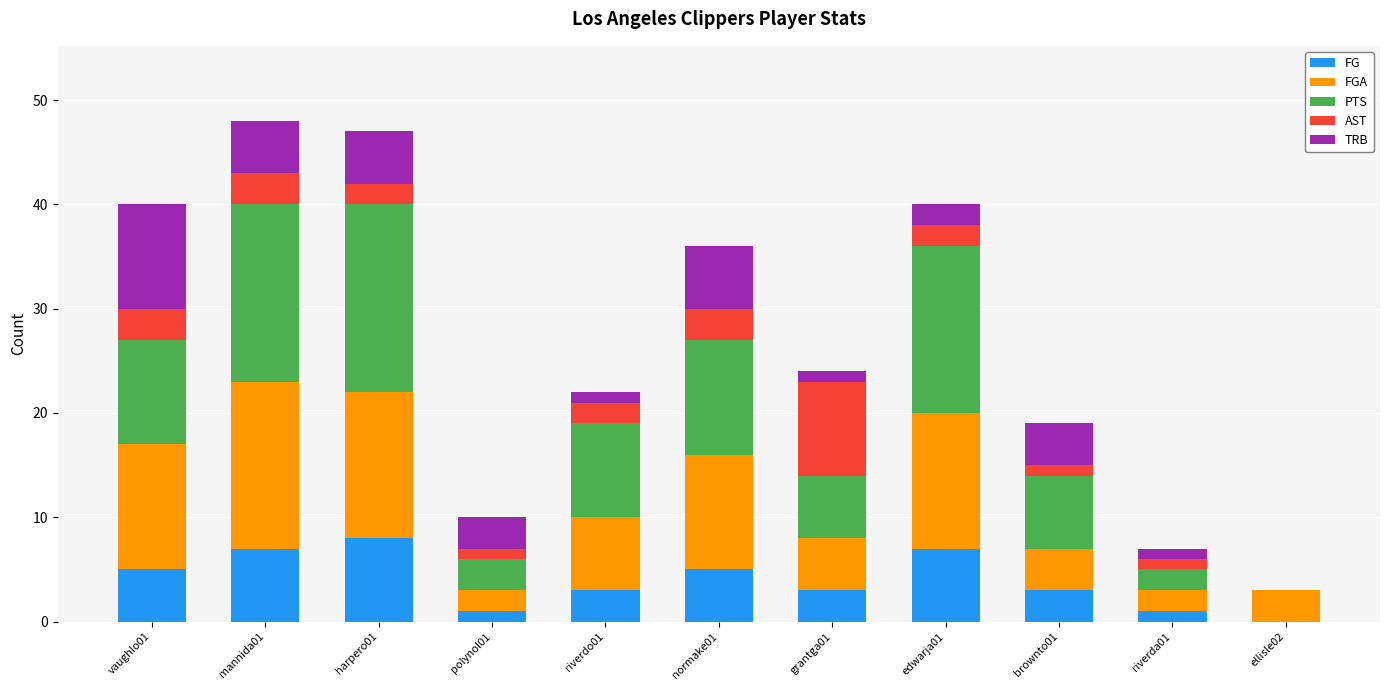

What is the sum of all FG values?

43